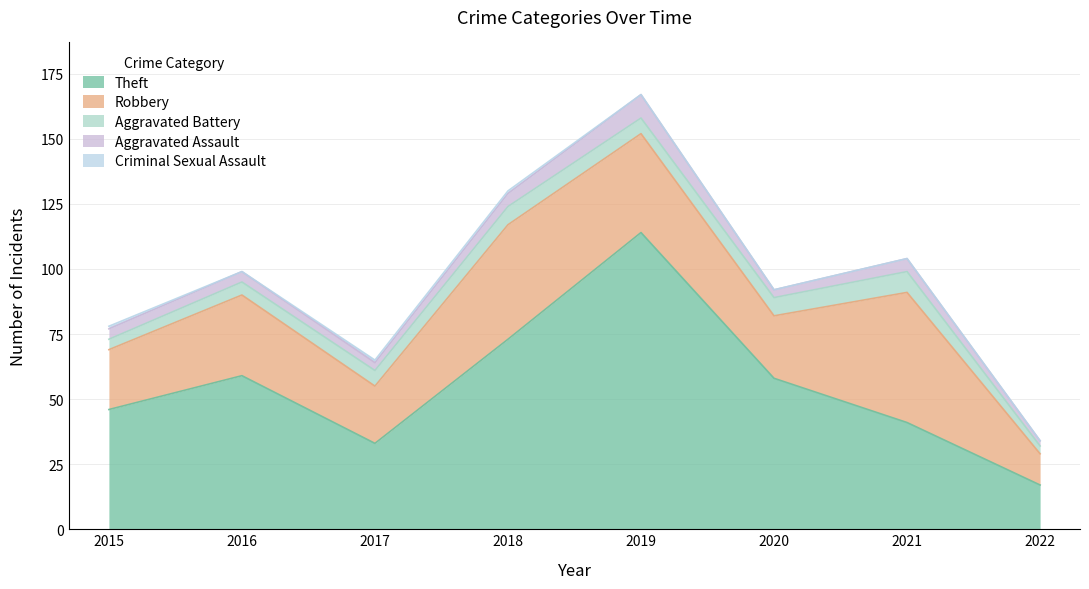

Reading left to right, transcribe all the data shown in this chart.

Theft: 2015=46	2016=59	2017=33	2018=73	2019=114	2020=58	2021=41	2022=17
Robbery: 2015=23	2016=31	2017=22	2018=44	2019=38	2020=24	2021=50	2022=12
Aggravated Battery: 2015=4	2016=5	2017=6	2018=7	2019=6	2020=7	2021=8	2022=3
Aggravated Assault: 2015=4	2016=4	2017=3	2018=5	2019=9	2020=3	2021=5	2022=2
Criminal Sexual Assault: 2015=1	2016=0	2017=1	2018=1	2019=0	2020=0	2021=0	2022=0